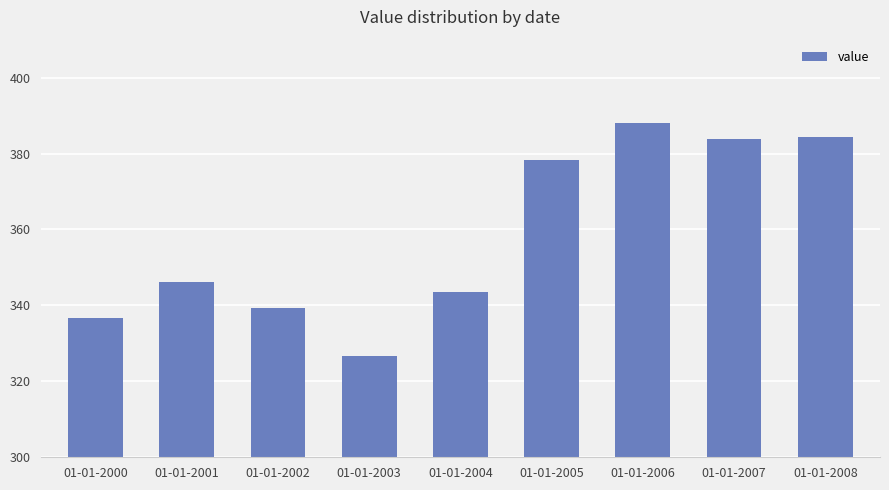

Read the value at 01-01-2001.

346.1